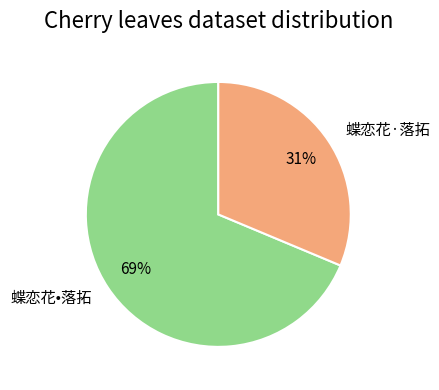

Between 蝶恋花•落拓 and 蝶恋花·落拓, which is larger?

蝶恋花•落拓